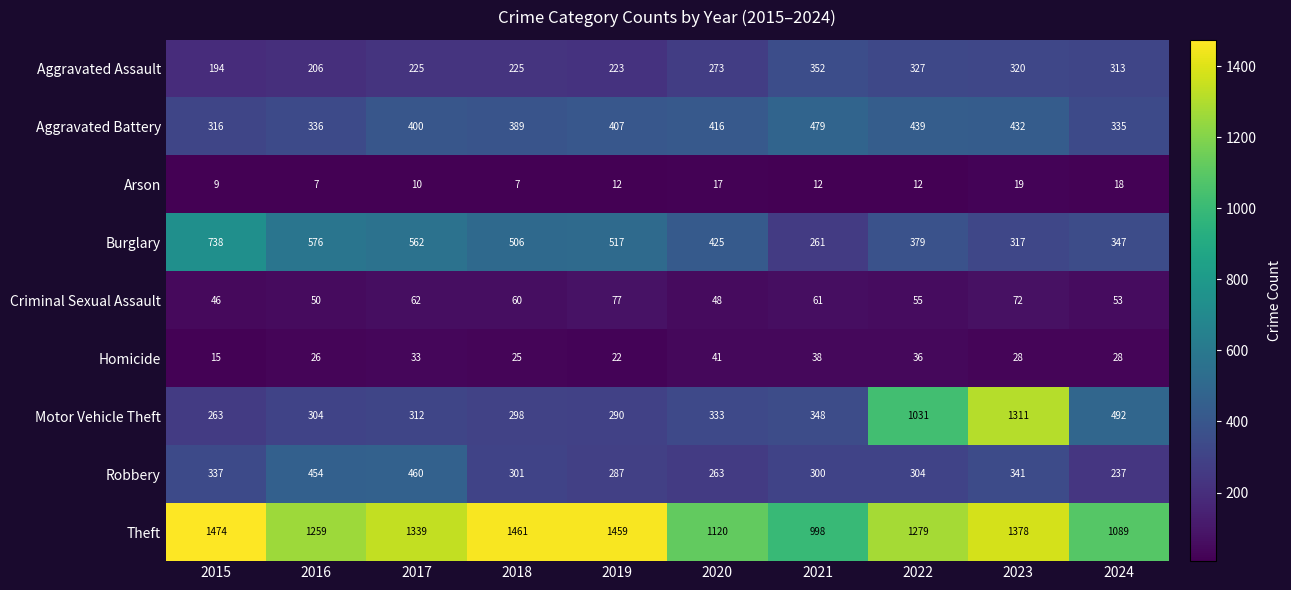

Which series has the largest total across all categories?

Theft